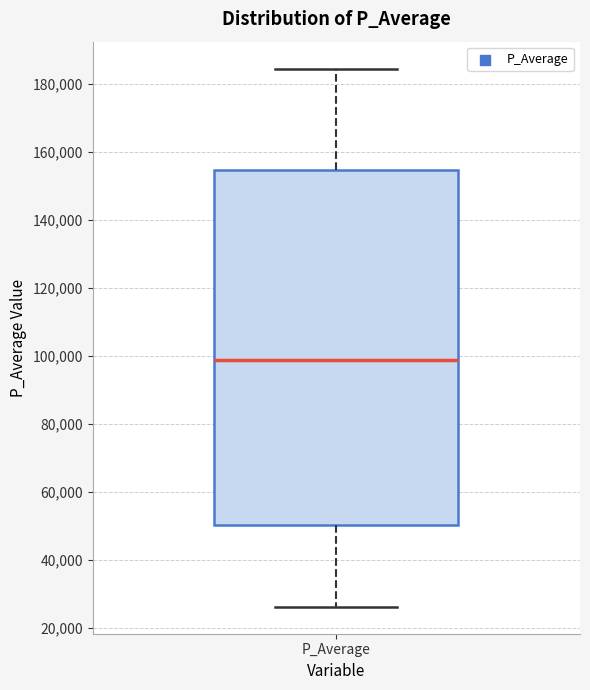

Where is the upper edge of the box for P_Average on the y-axis? The values are not printed on the chart, so give them approximately, as read against the axis.

154000